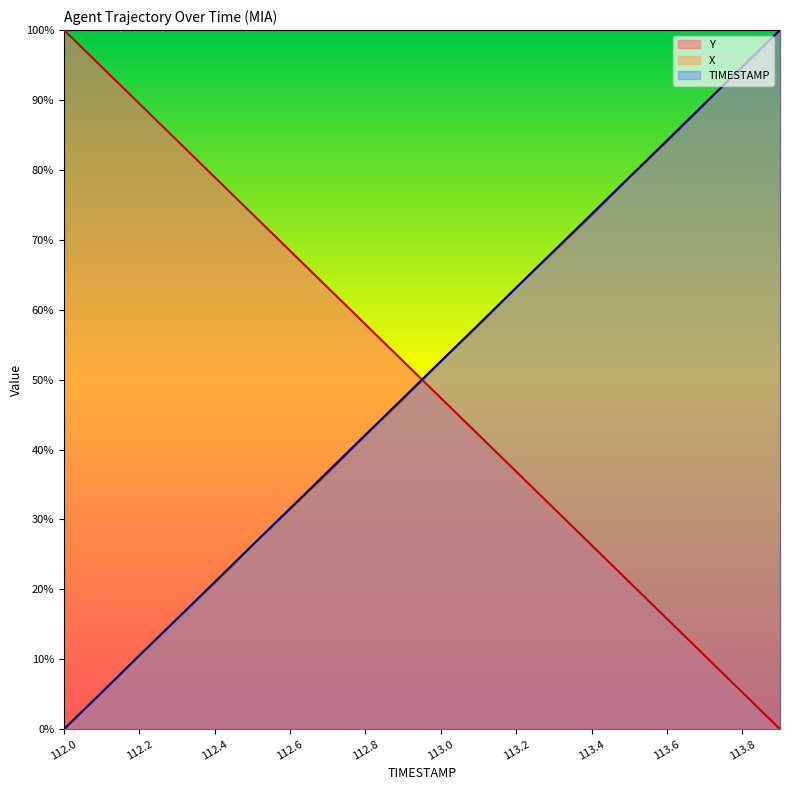

What is the label of the 3rd point from the right?

113.7